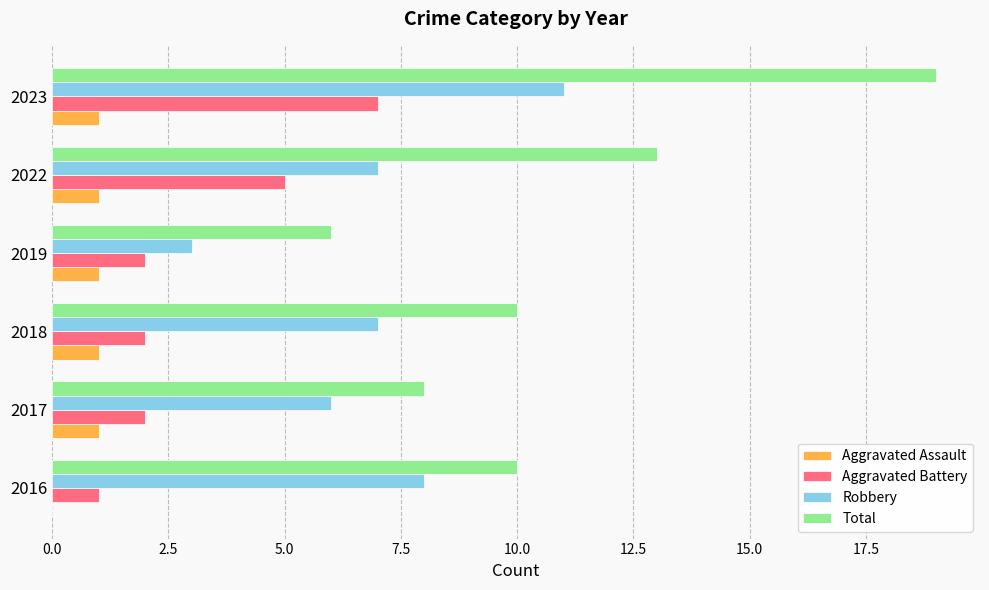

What is the sum of all Total values?

66